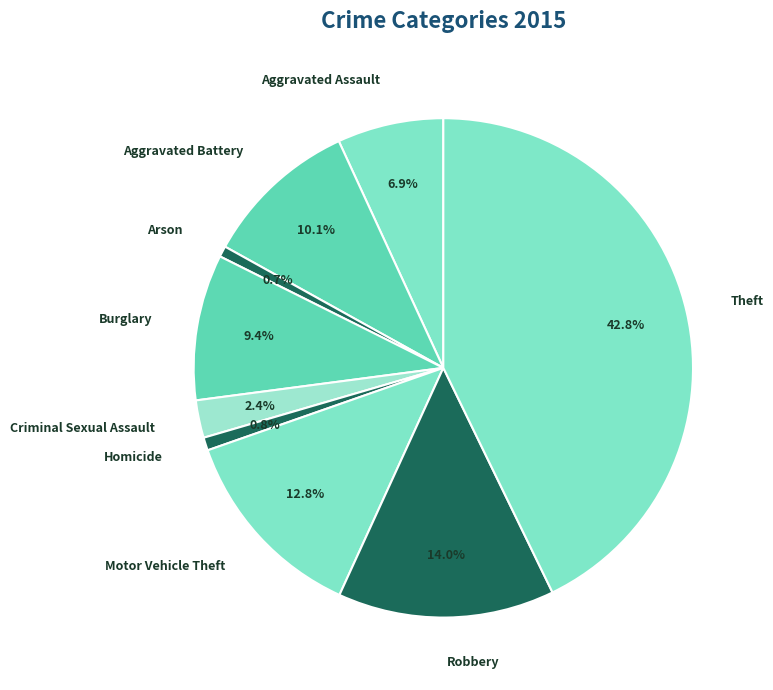

The Motor Vehicle Theft slice represents 20% of the pie. True or false?

False